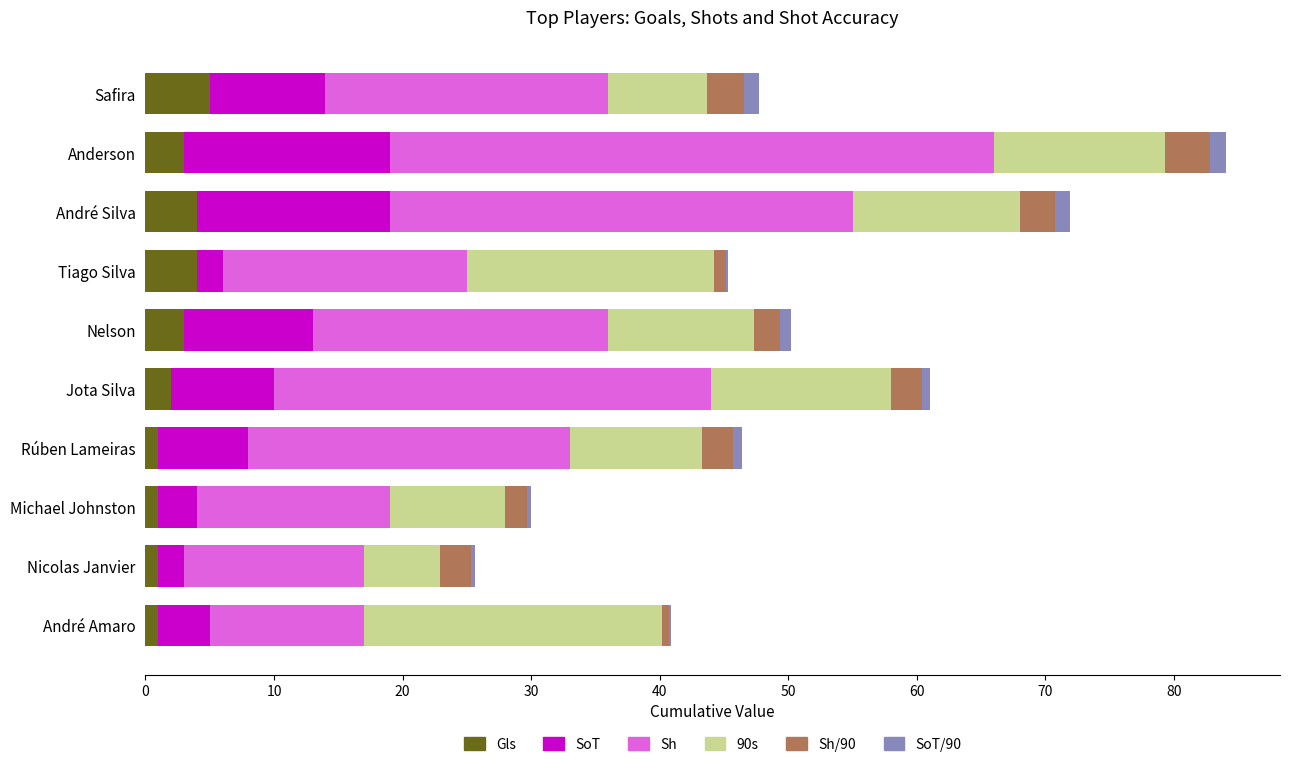

At which category is the sum across all series the highest?

Anderson